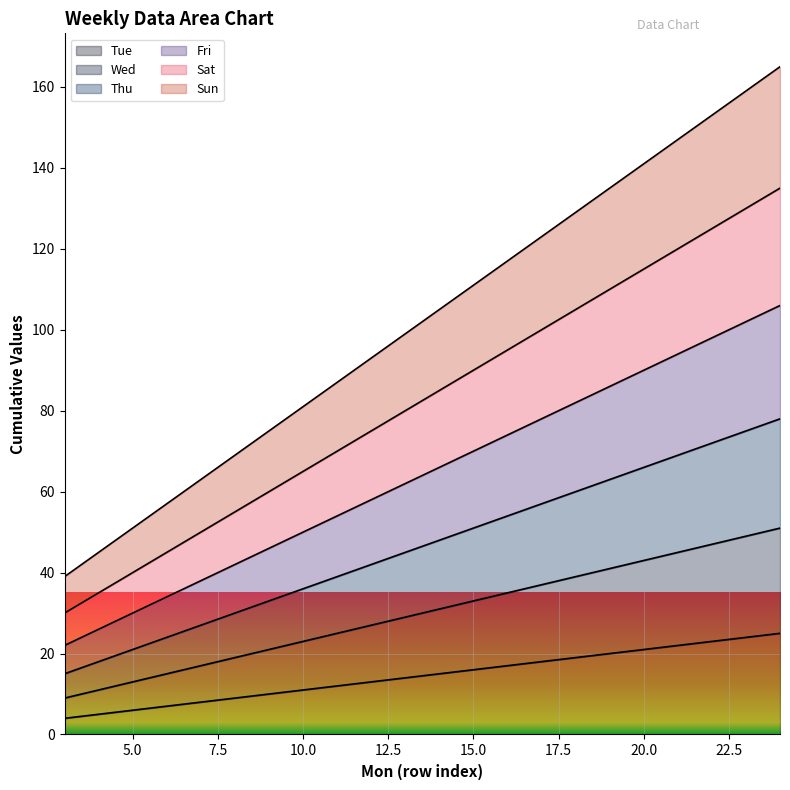

What is the minimum value shown in the chart?

4